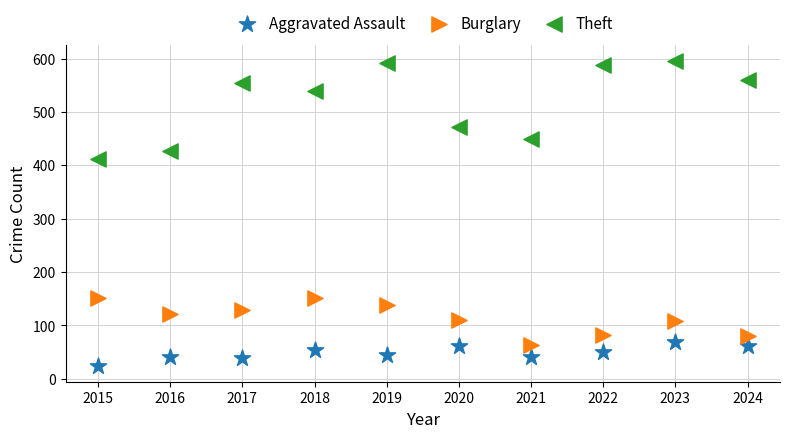

Which series has the widest spread of Y values?

Theft